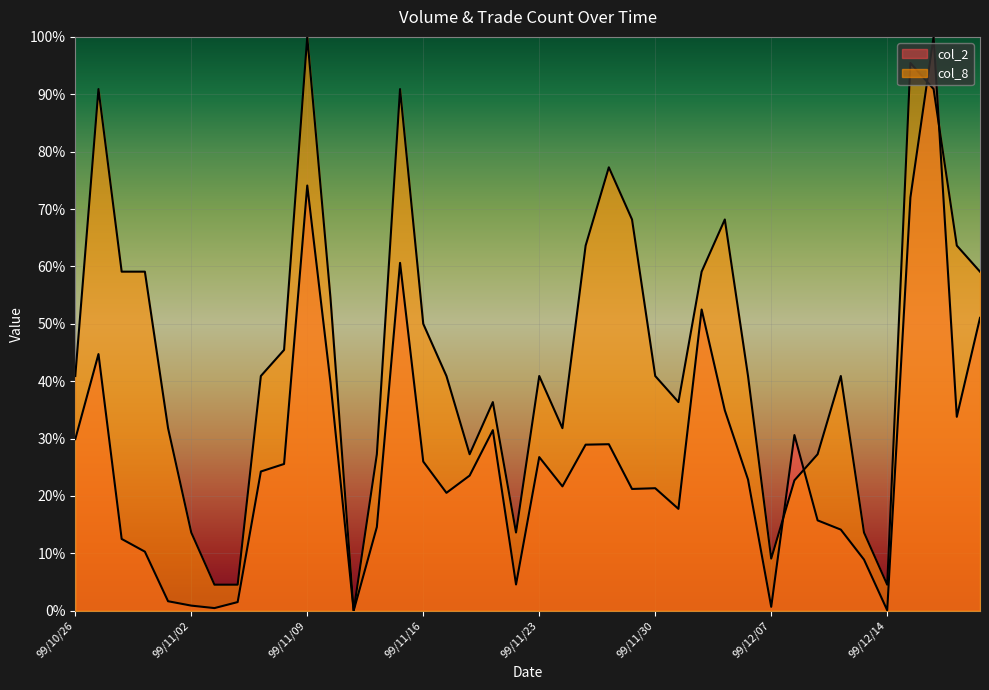

What is the total value across all series at 99/12/02?

111.6